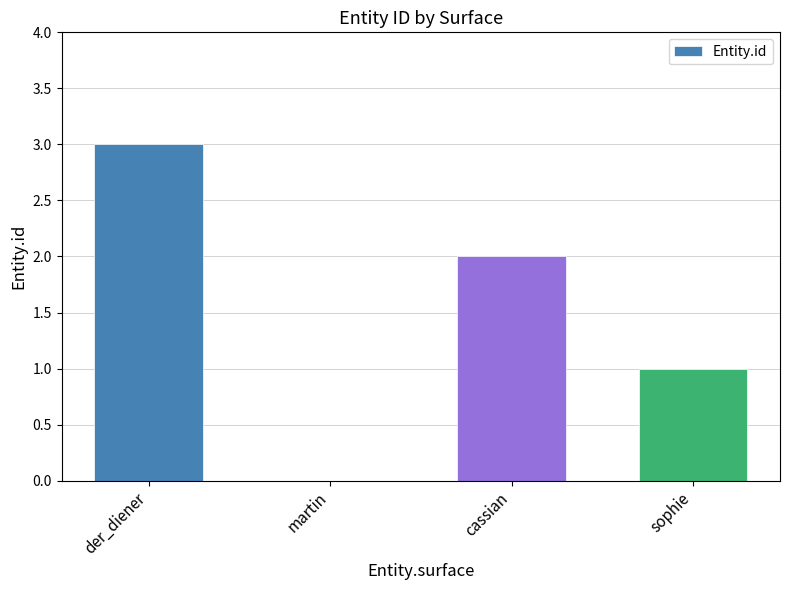

The chart shows a value of 0 at martin. True or false?

True